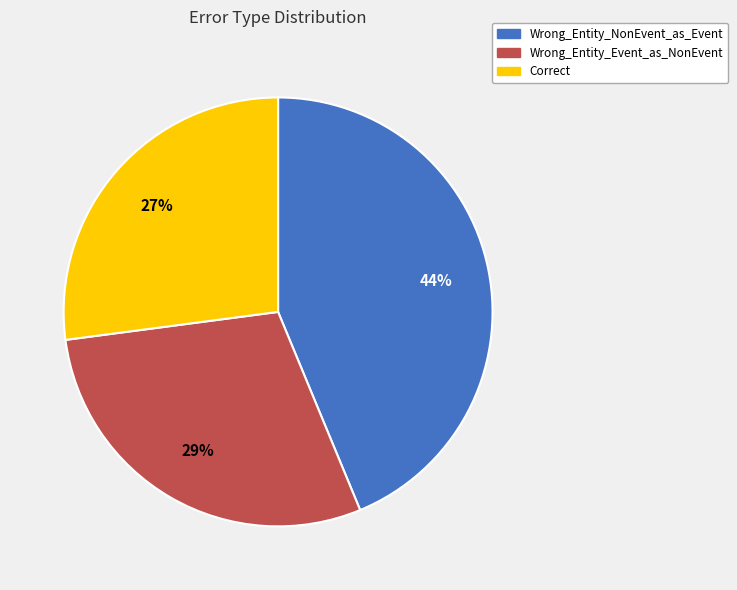

To the nearest percent, what is the difference between the largest and smallest slice percentages?

17%